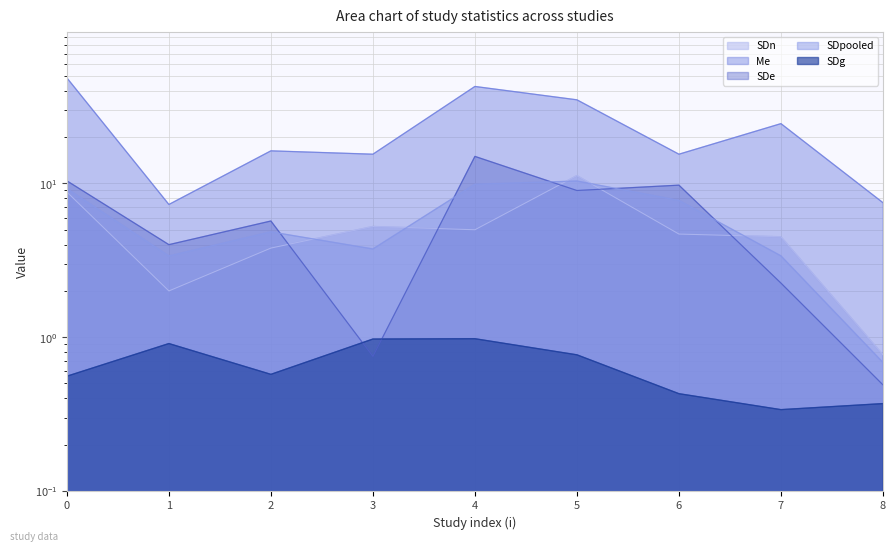

True or false: SDpooled has a value of 3.4 at 1.

True